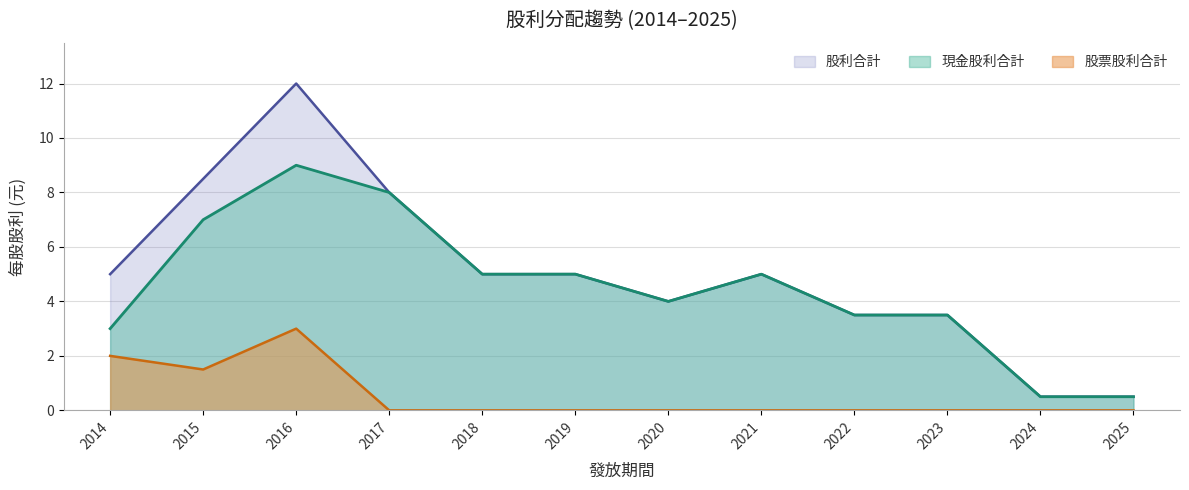

Where is the first local minimum for 股票股利合計?

2015